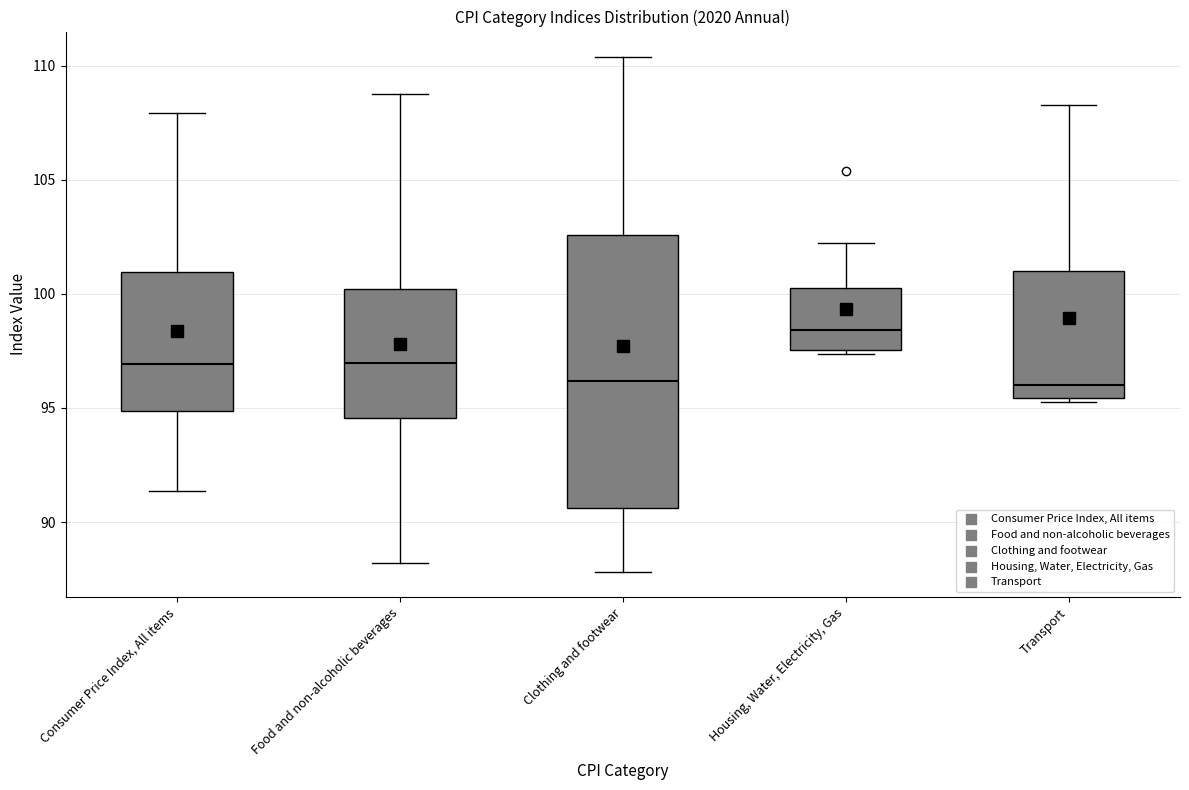

Reading left to right, read every box against the y-axis: the position of its median line, the range the box covers, and the ends of its whiskers. The values are not printed on the chart, so give them approximately, as read against the axis.

Consumer Price Index, All items: median 97.0, box 95.0 to 101.0, whiskers 91.5 to 108.0
Food and non-alcoholic beverages: median 97.0, box 94.5 to 100.0, whiskers 88.0 to 109.0
Clothing and footwear: median 96.0, box 90.5 to 102.5, whiskers 88.0 to 110.5
Housing, Water, Electricity, Gas: median 98.5, box 97.5 to 100.5, whiskers 97.5 (just below the box's lower edge) to 102.0
Transport: median 96.0, box 95.5 to 101.0, whiskers 95.5 (just below the box's lower edge) to 108.5